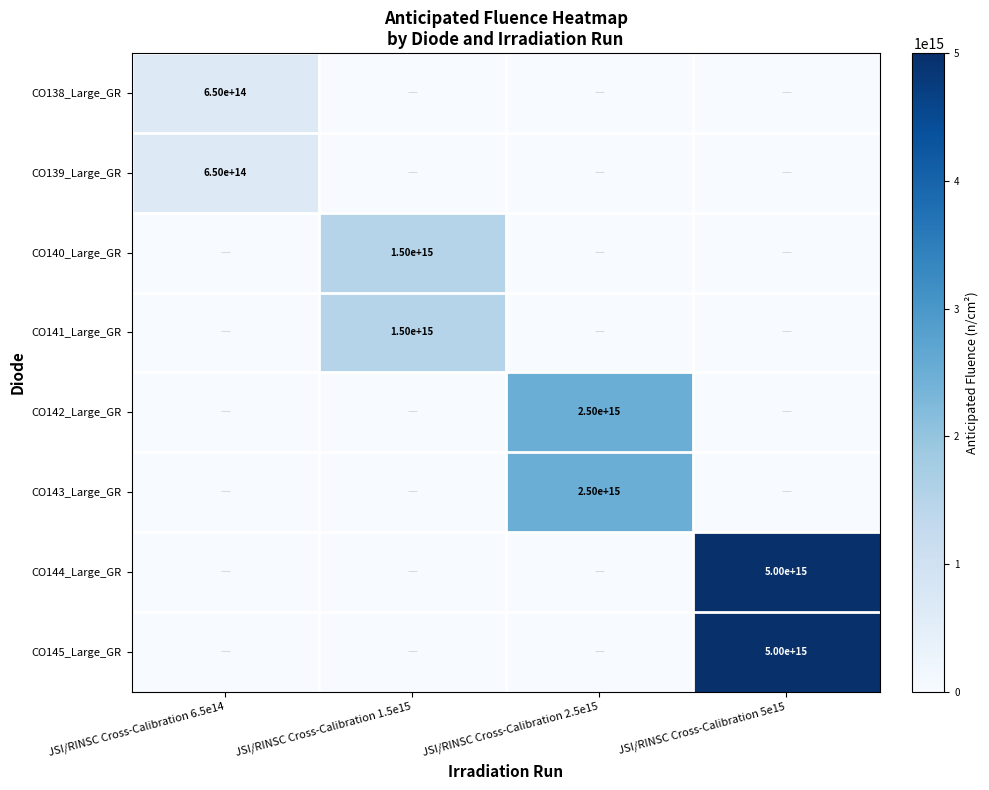

True or false: CO145_Large_GR has a value of 2691129134908820 at JSI/RINSC Cross-Calibration 5e15.

False